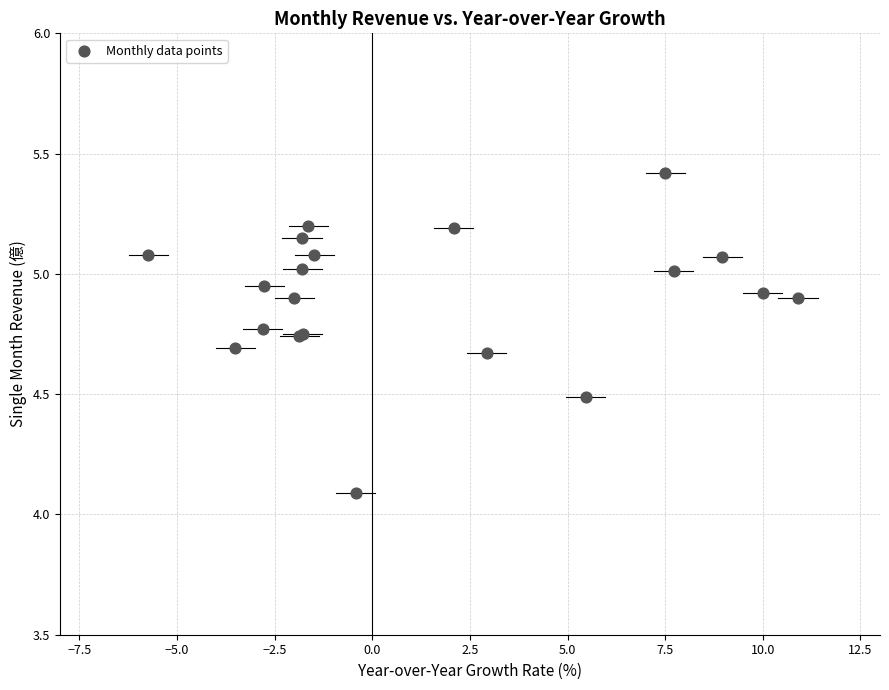

What Y value in the scatter plot is closest to 4?

4.1